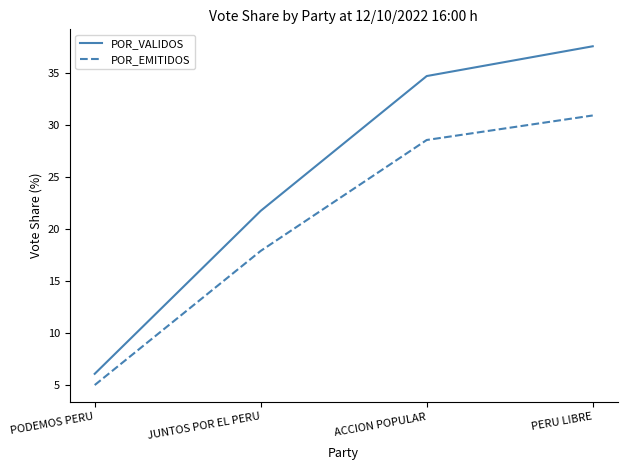

Where is POR_VALIDOS nearest to the value 21?

JUNTOS POR EL PERU